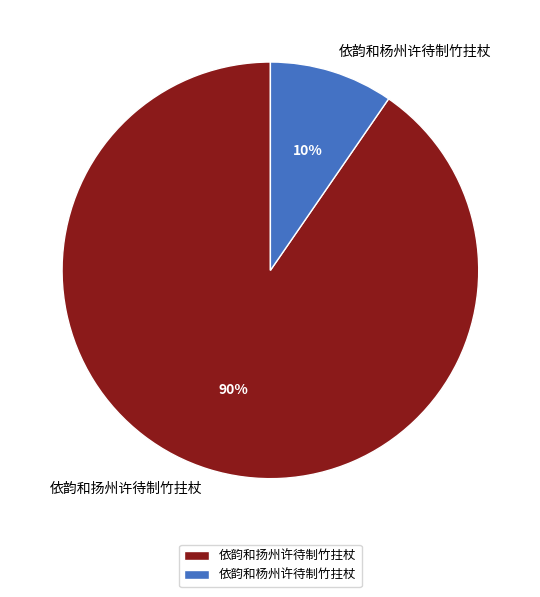

Is 依韵和杨州许待制竹拄杖 the majority of the pie?

No